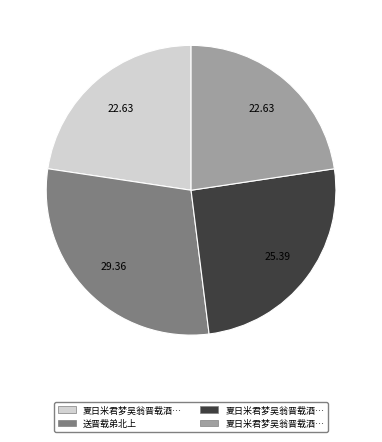

Count the number of slices in the pie.

4